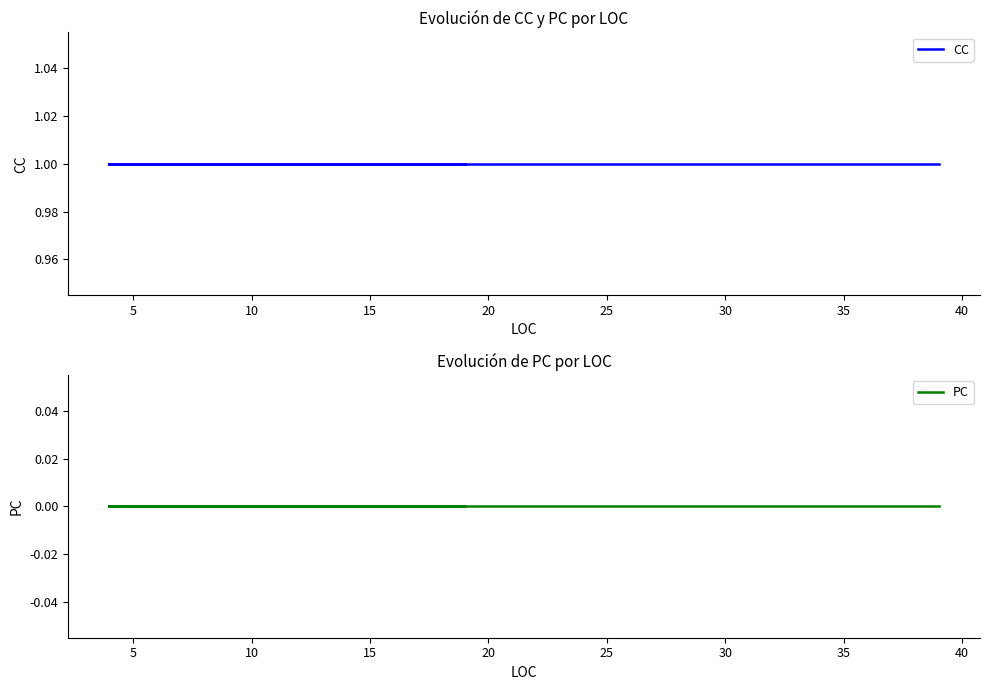

What is the value of the CC point at the 1st from the left?

1